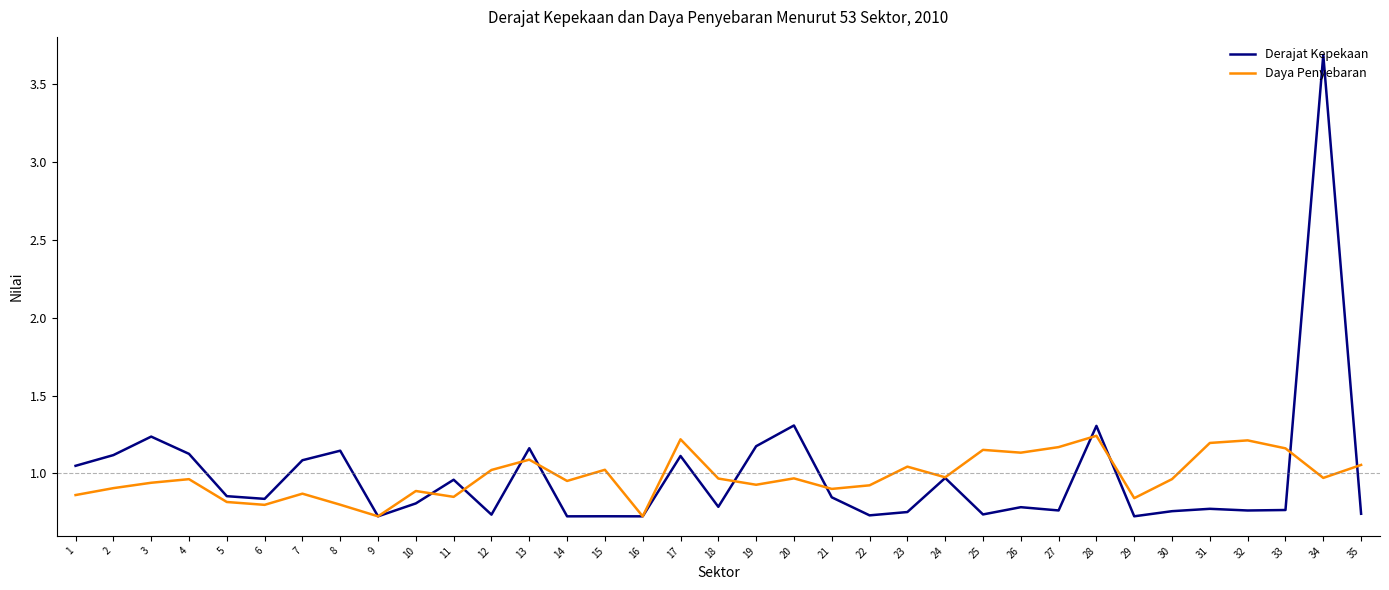

Does the chart display data point markers on the line(s)?

No